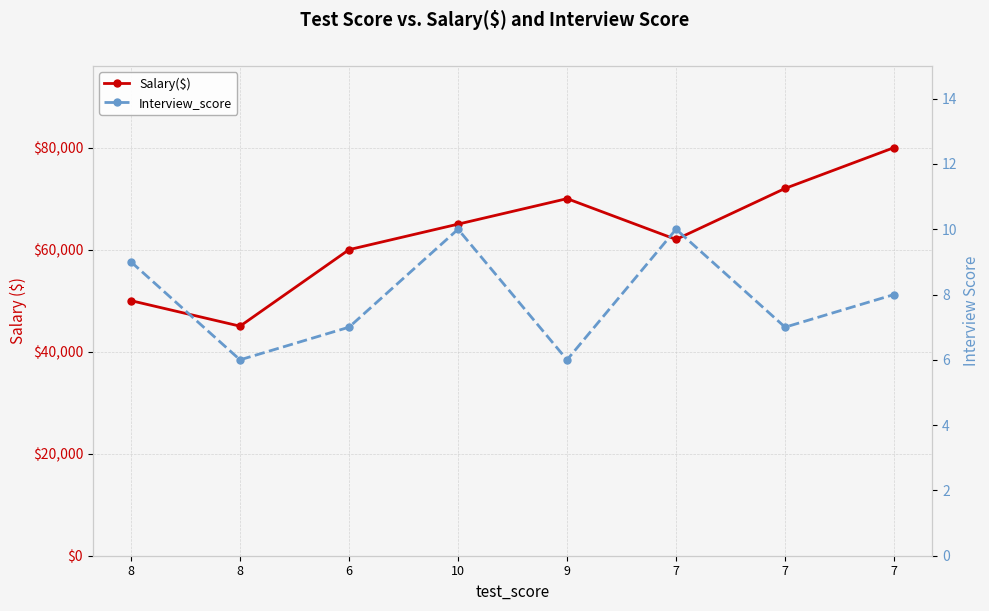

Reading left to right, what are all the values shown in this chart?

Salary($): 50000	45000	60000	65000	70000	62000	72000	80000
Interview_score: 9	6	7	10	6	10	7	8